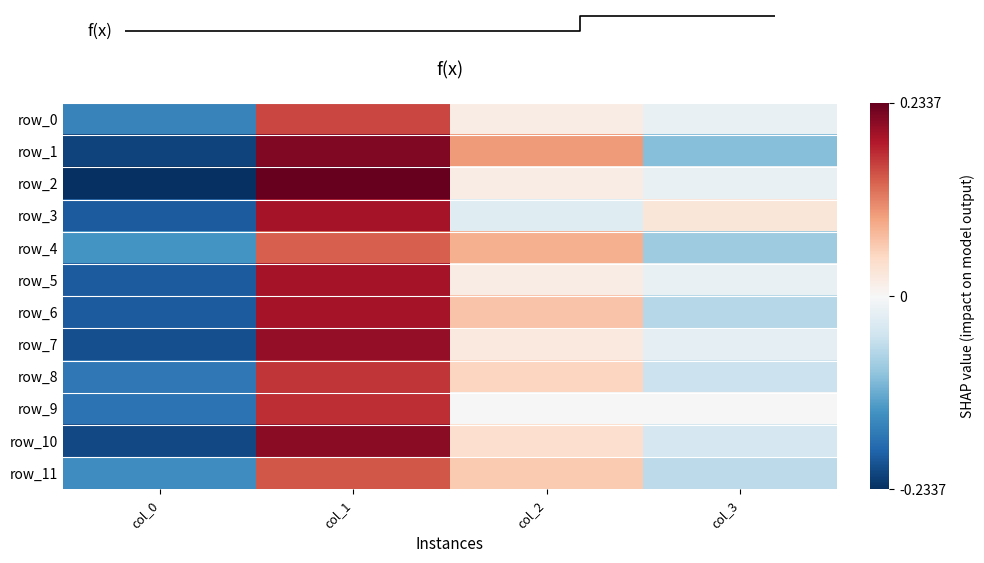

The row_9 series shows 0.2 at col_2. True or false?

False